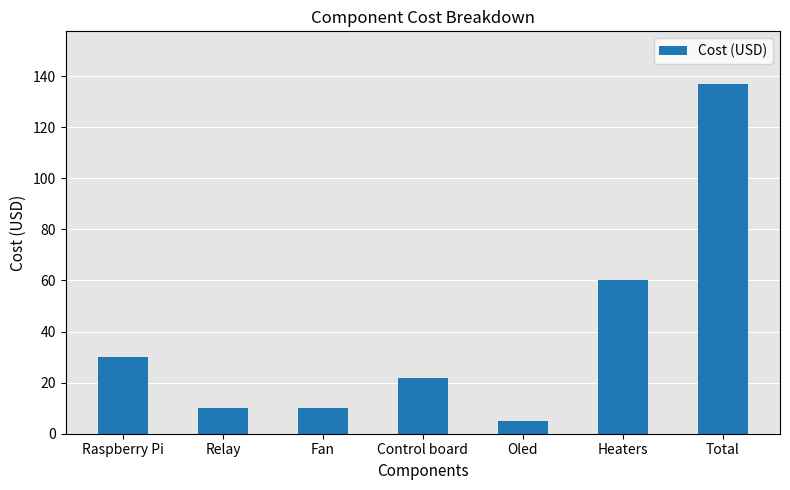

What is the change in value from Relay to Oled?

-5